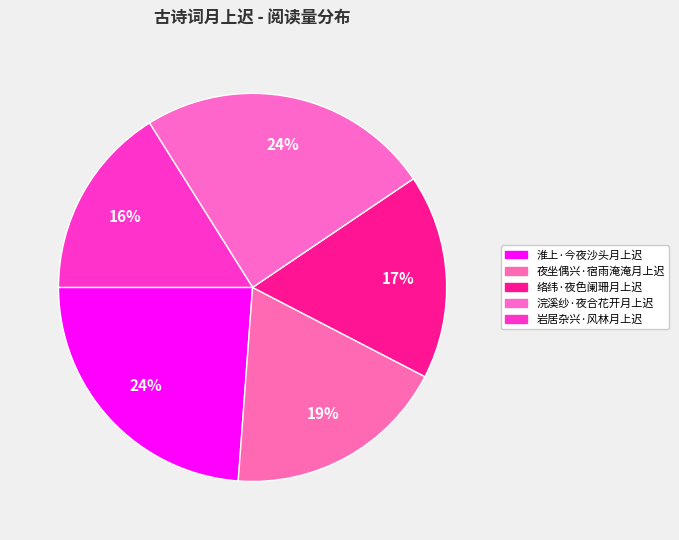

Is it true that 浣溪纱·夜合花开月上迟 is 31% of the pie?

False